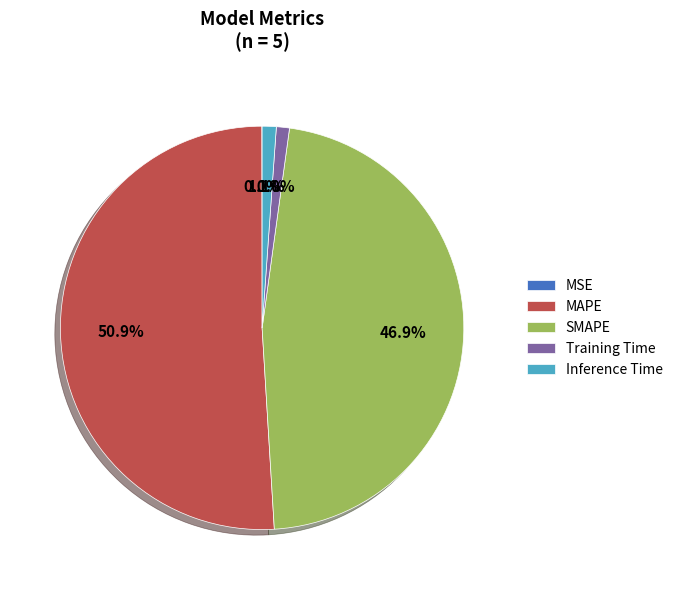

Which category has the biggest portion of the pie?

MAPE